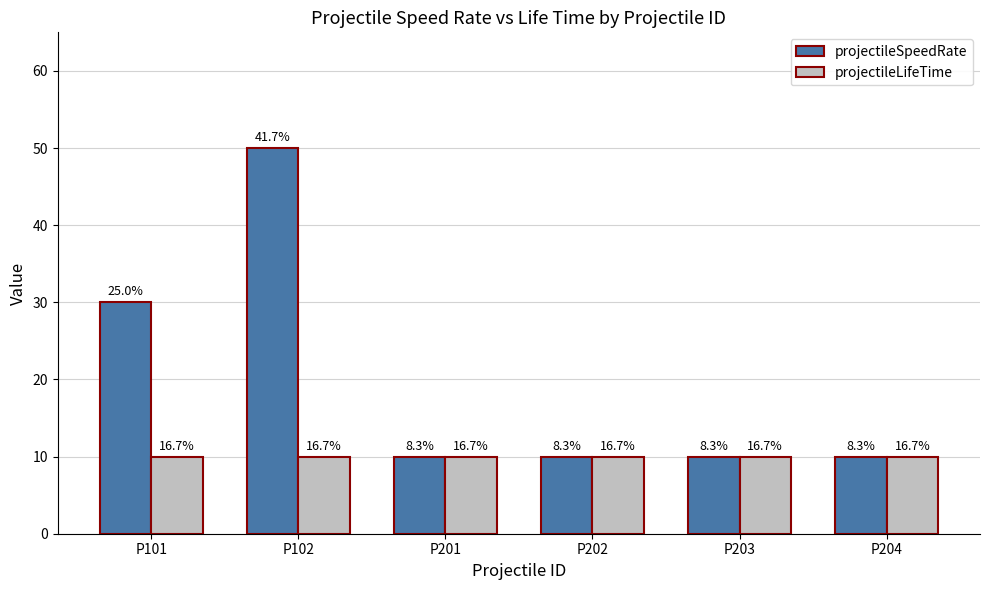

What is the average value of the projectileSpeedRate series?

20